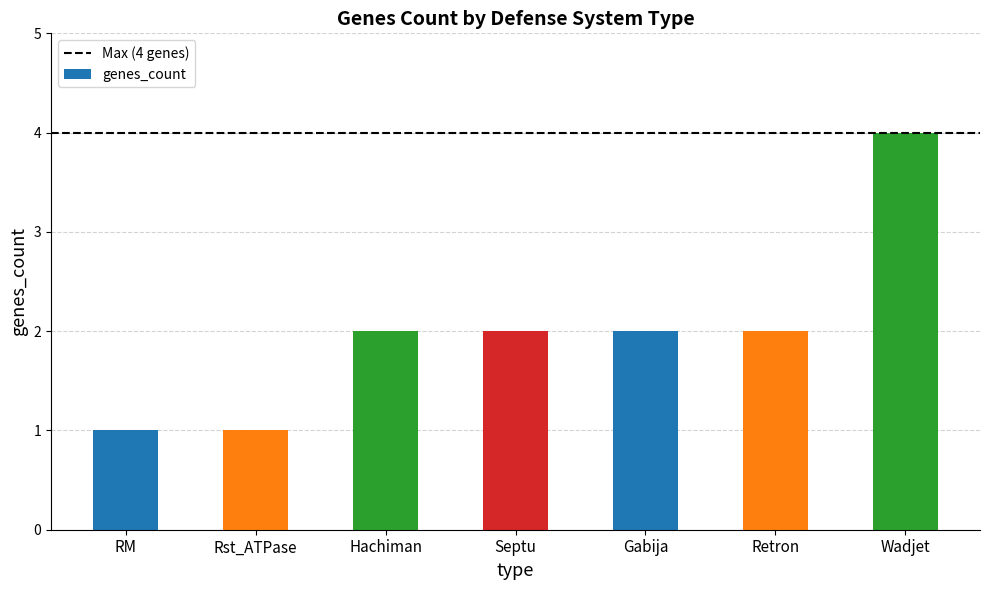

What is the sum of all values?

14